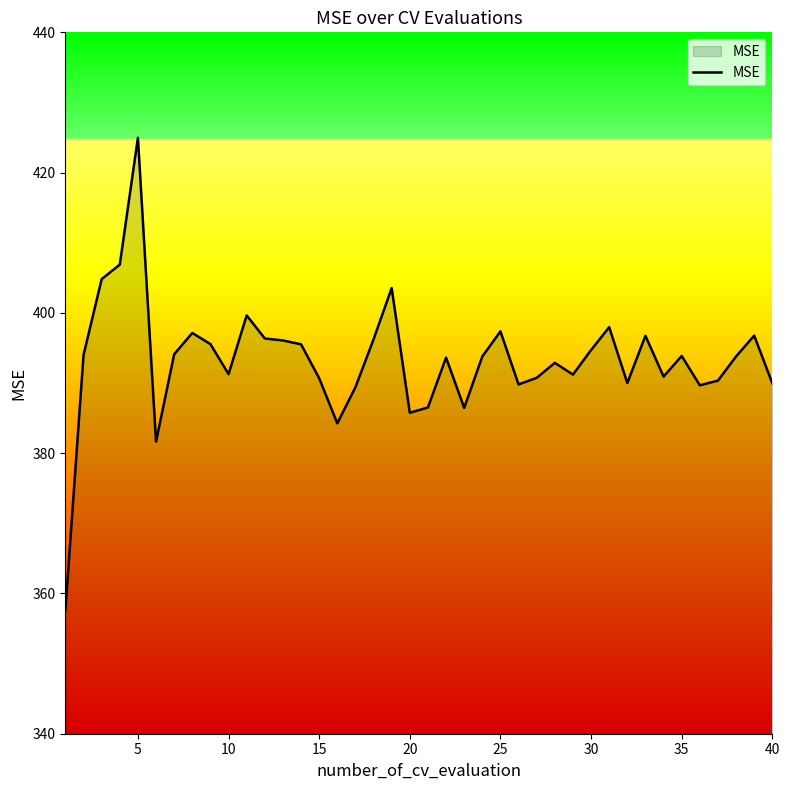

What is the greatest value displayed?

425.0